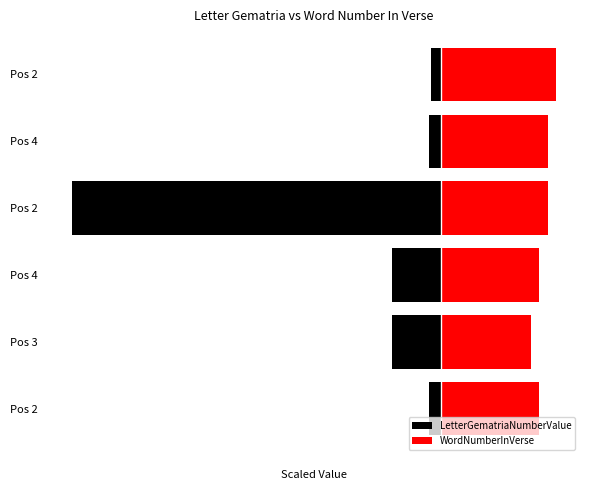

What is the total value across all series at Pos 2?

210